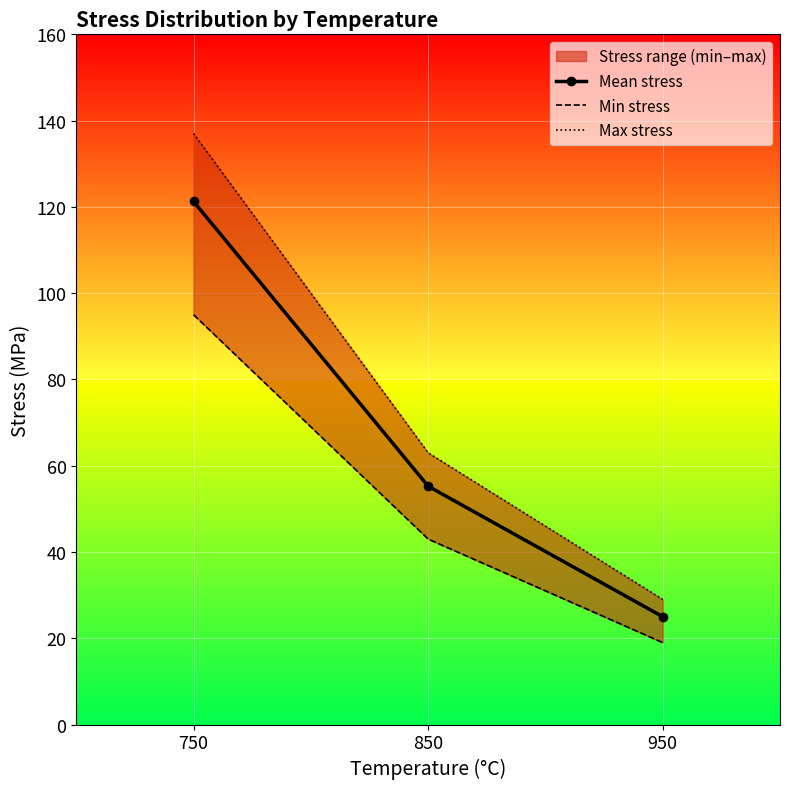

Rank the series at 750 from lowest to highest value.

Min stress, Mean stress, Max stress